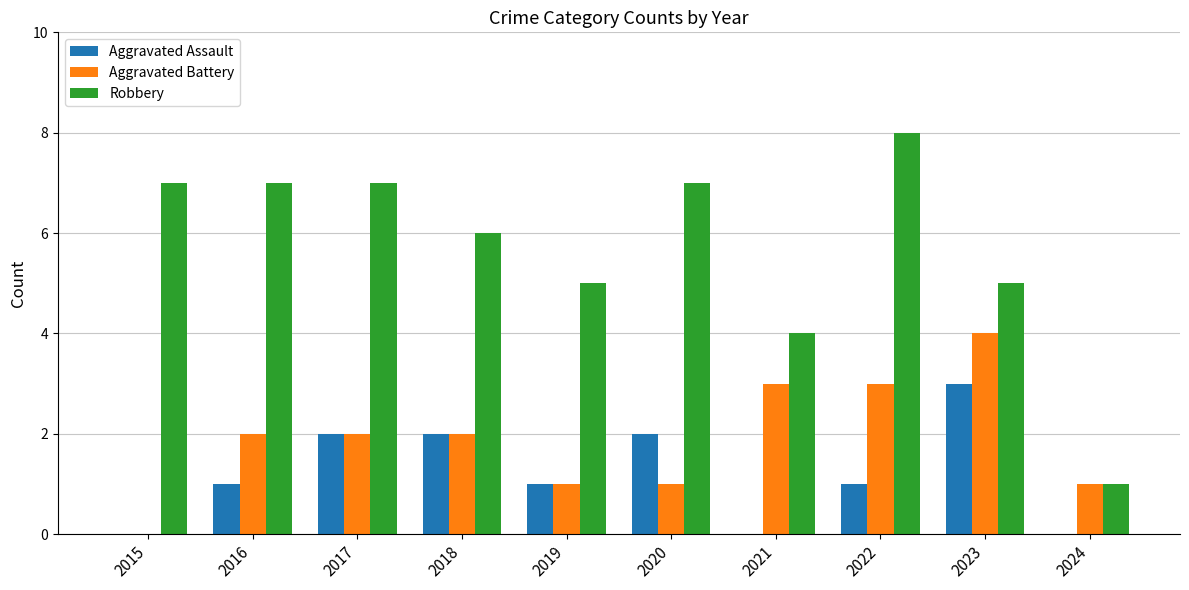

Which series has the widest spread of values?

Robbery